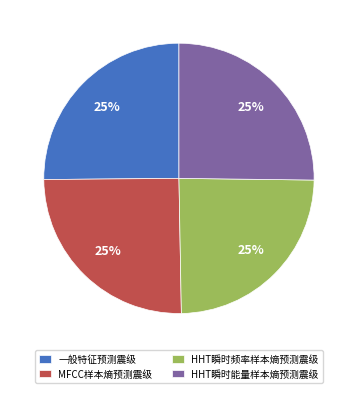

To the nearest percent, what portion does HHT瞬时能量样本熵预测震级 represent?

25%